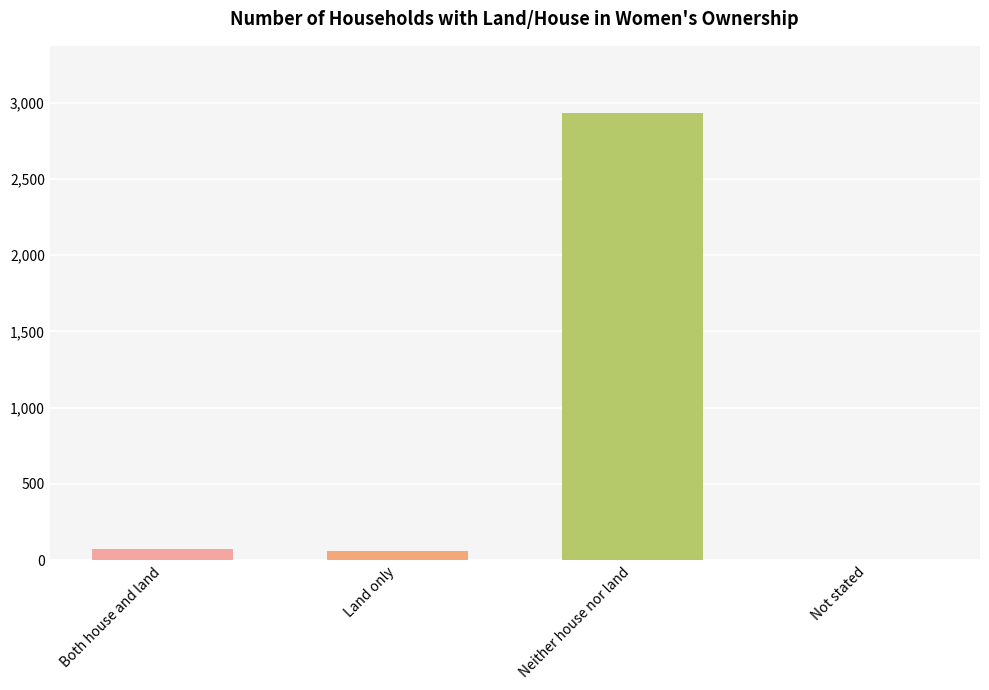

The chart shows a value of 4198 at Neither house nor land. True or false?

False